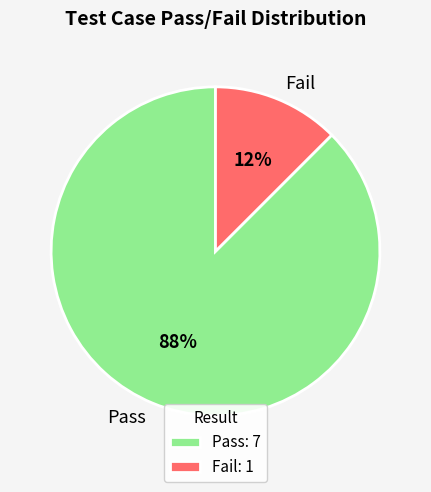

Which category has the biggest portion of the pie?

Pass